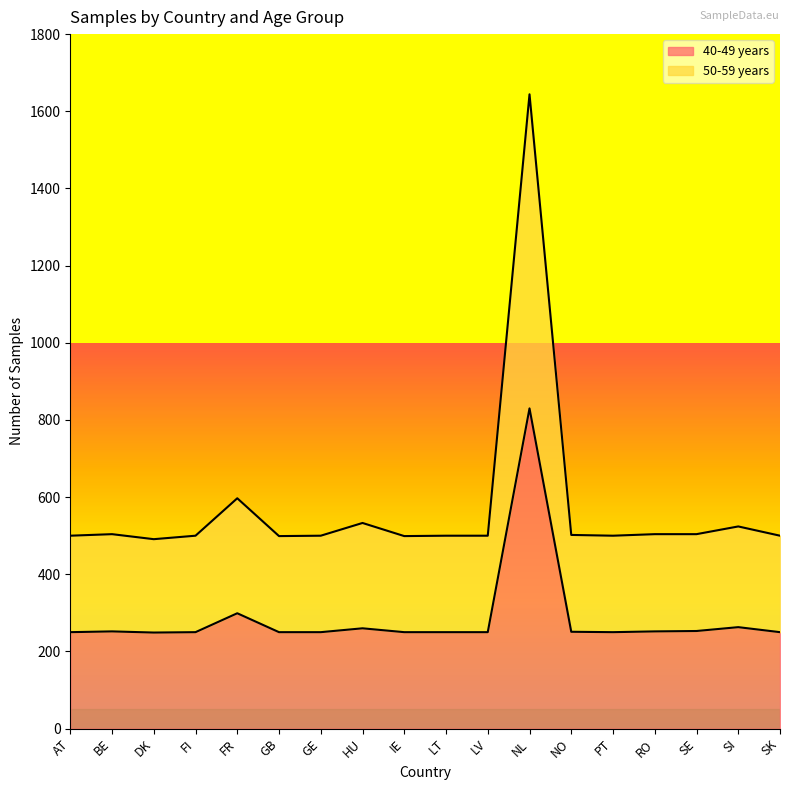

How many lines are shown in the chart?

2